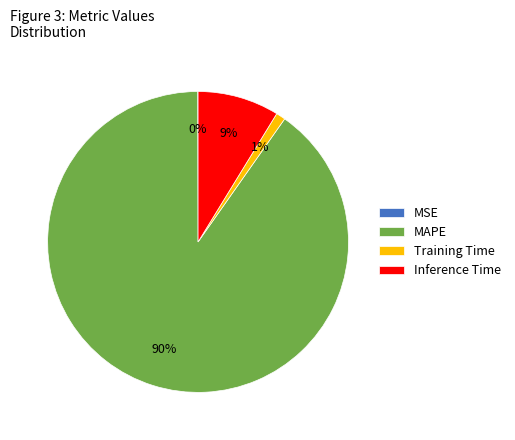

Is there any slice that represents more than half of the pie?

Yes